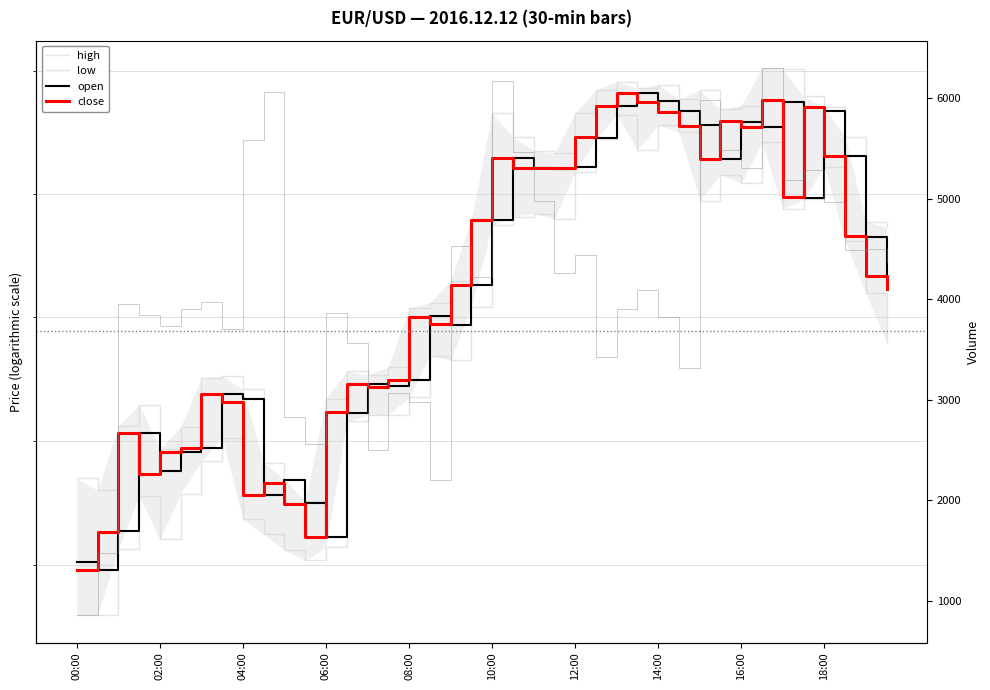

True or false: close has more than 0 interior local peaks.

True